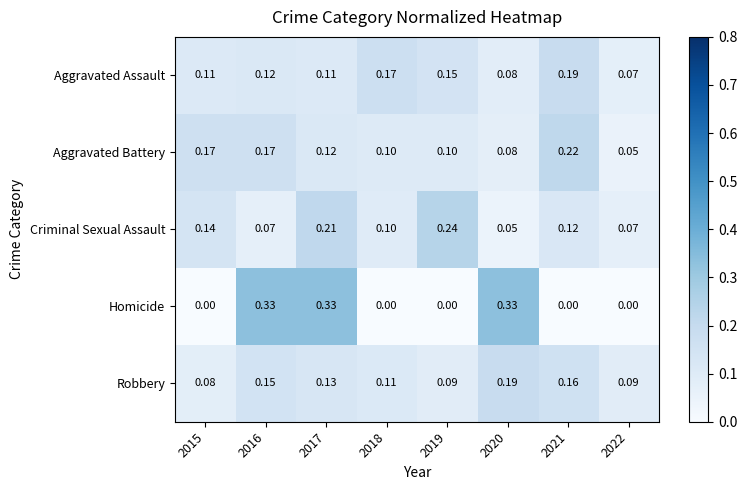

Which series has the widest spread of values?

Homicide